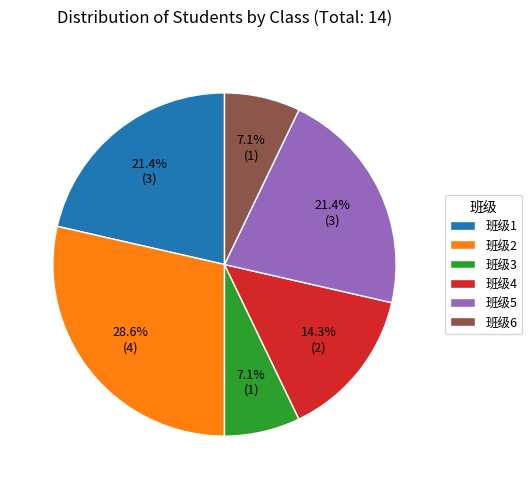

Which slice is the largest?

班级2